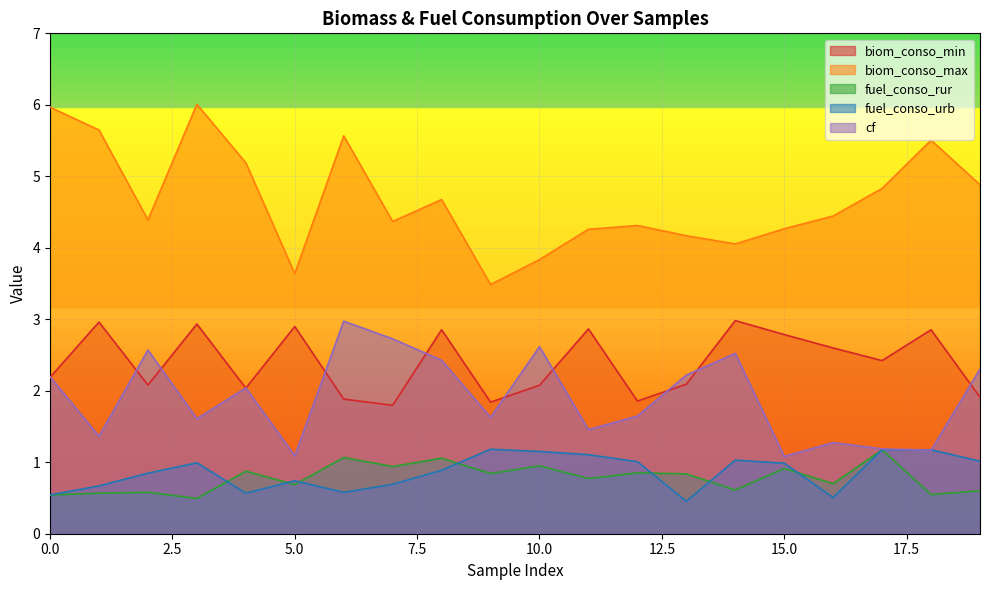

Is the value of biom_conso_min at 3 greater than the value of cf at 19?

Yes